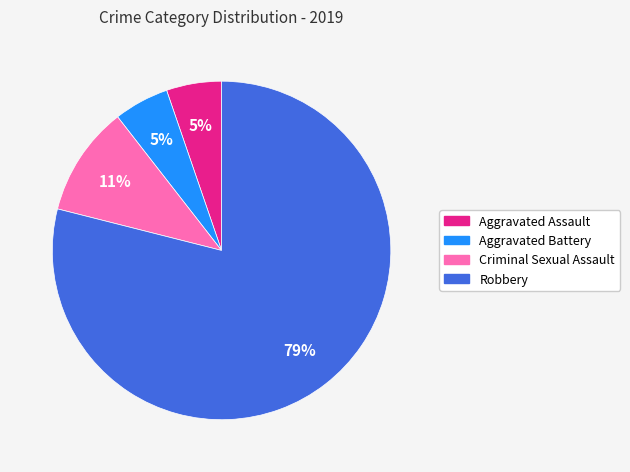

True or false: Aggravated Battery accounts for 5% of the total.

True